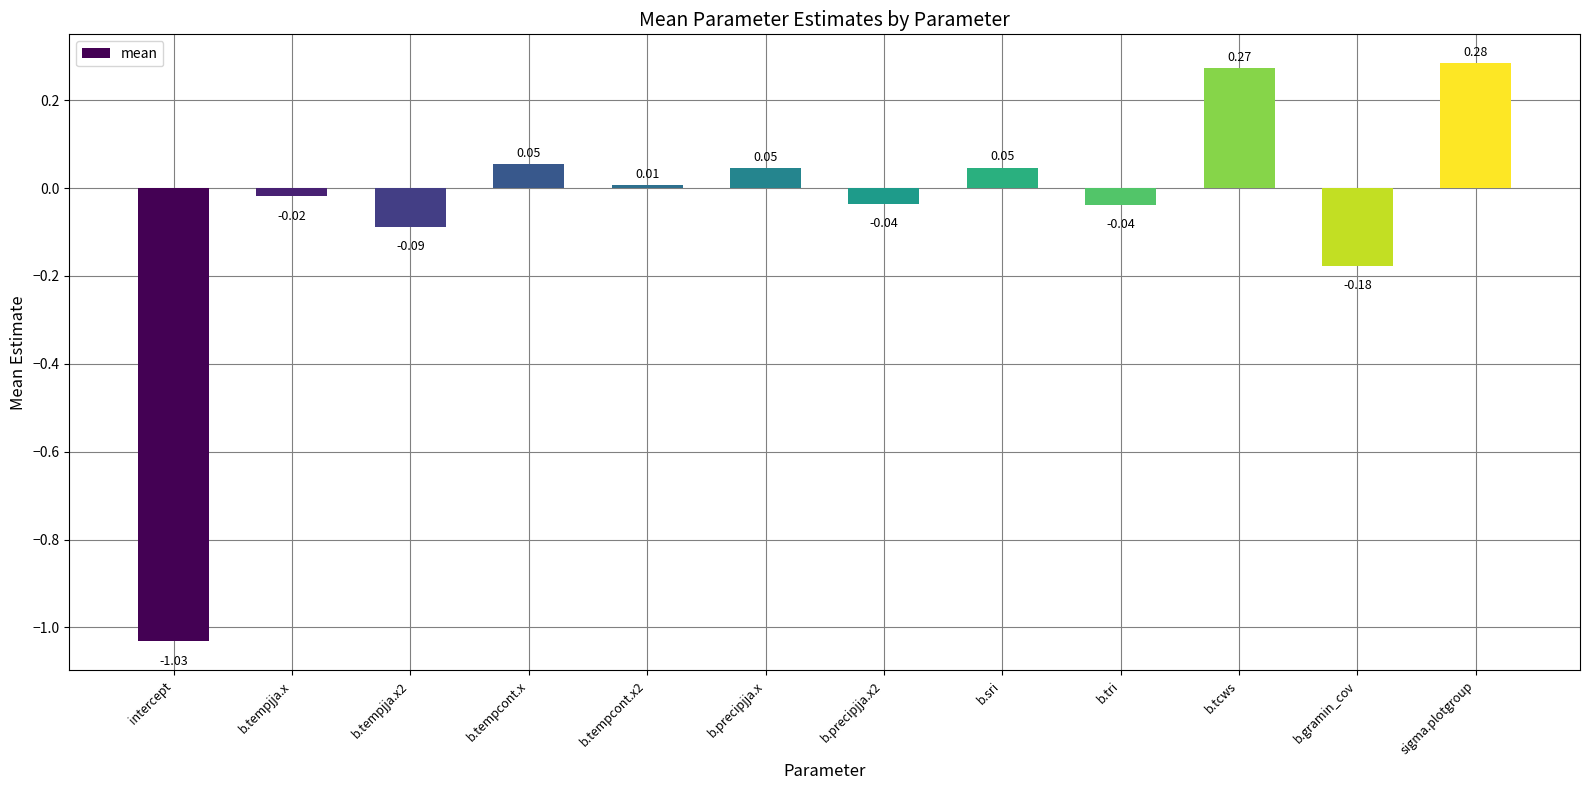

What position from the right is sigma.plotgroup?

1